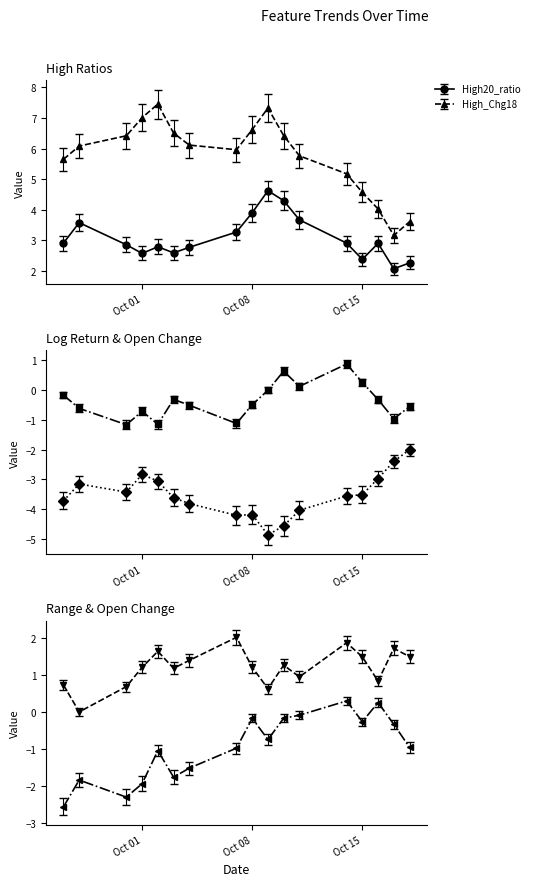

What is the average value of the Open_Chg11 series?

-0.9